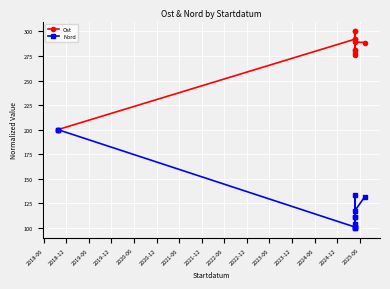

How many interior local peaks does the Nord series have?

2